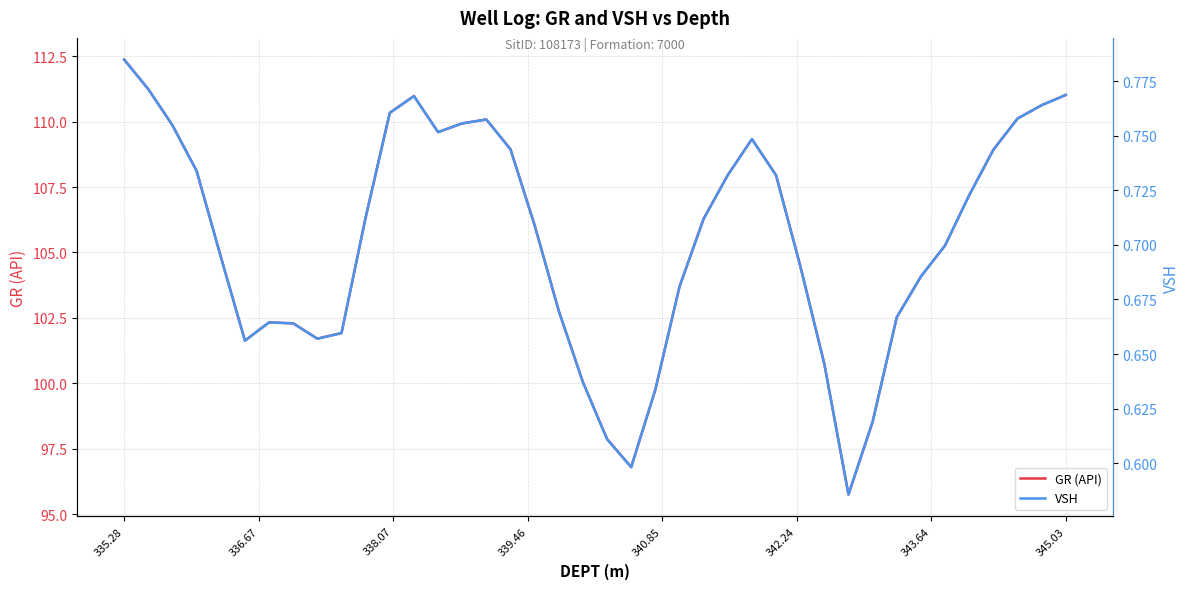

In VSH, how many points are lower than both neighbors (excluding endpoints)?

5